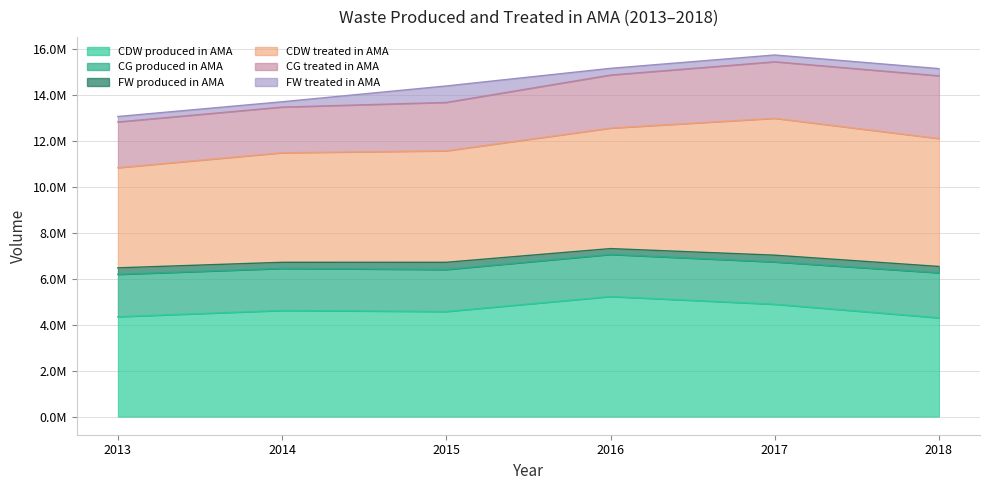

At which category does the chart reach its minimum across all series?

2014